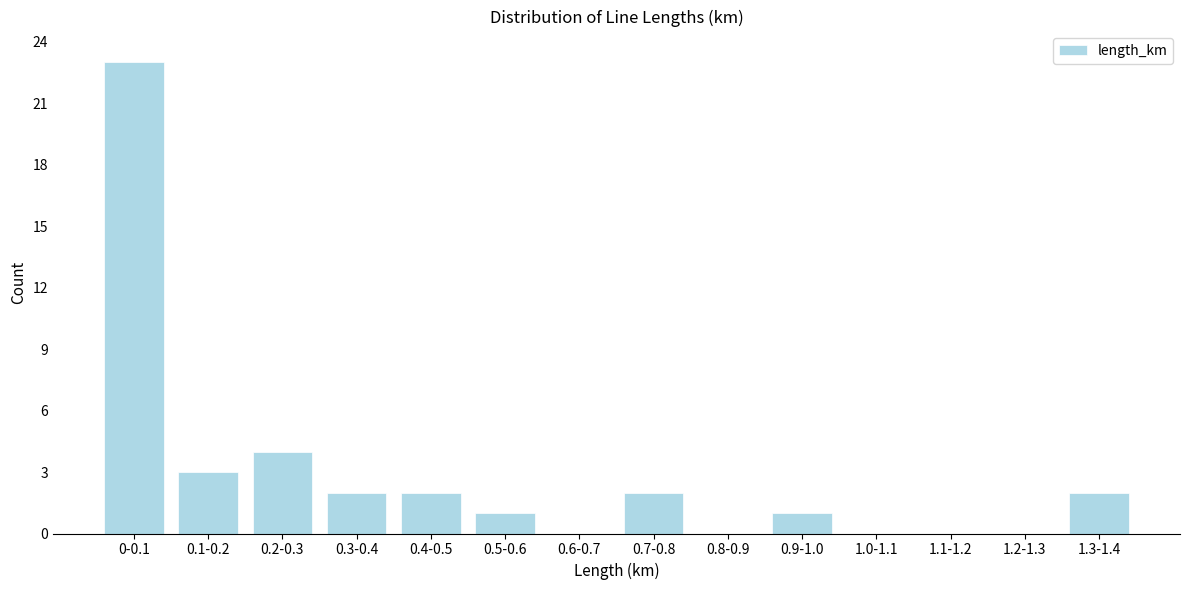

Reading right to left, transcribe all the data shown in this chart.

1.3-1.4=2	1.2-1.3=0	1.1-1.2=0	1.0-1.1=0	0.9-1.0=1	0.8-0.9=0	0.7-0.8=2	0.6-0.7=0	0.5-0.6=1	0.4-0.5=2	0.3-0.4=2	0.2-0.3=4	0.1-0.2=3	0-0.1=23